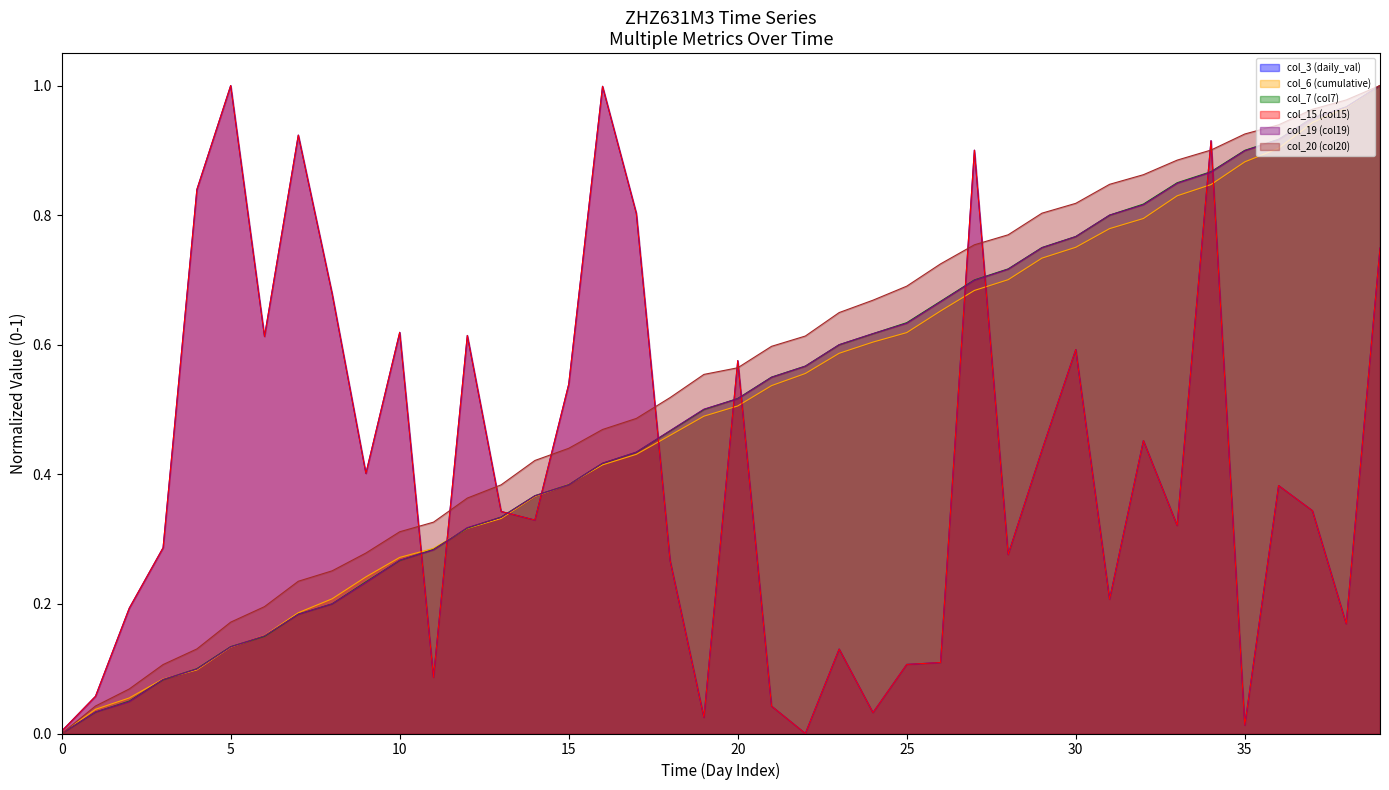

Does the chart have visible grid lines?

No